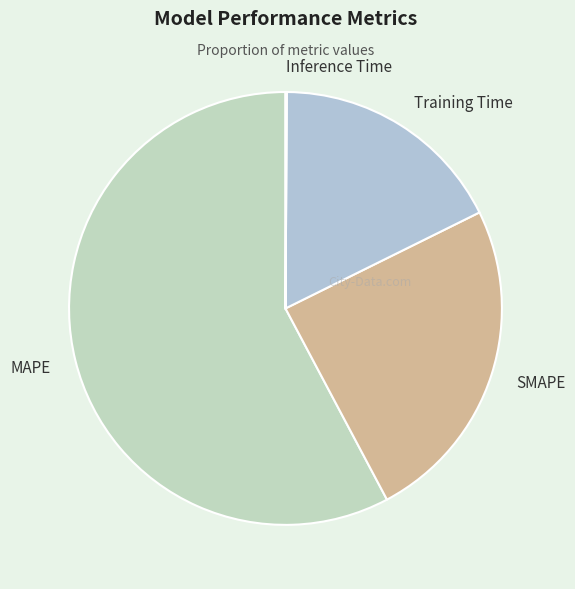

True or false: Training Time accounts for 30% of the total.

False